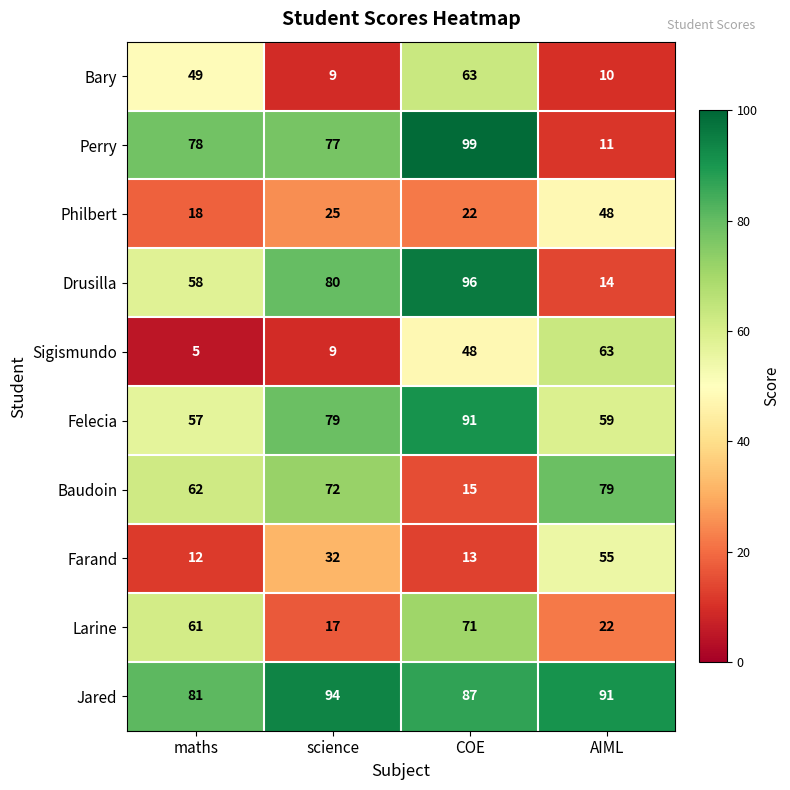

What is the smallest value displayed?

5